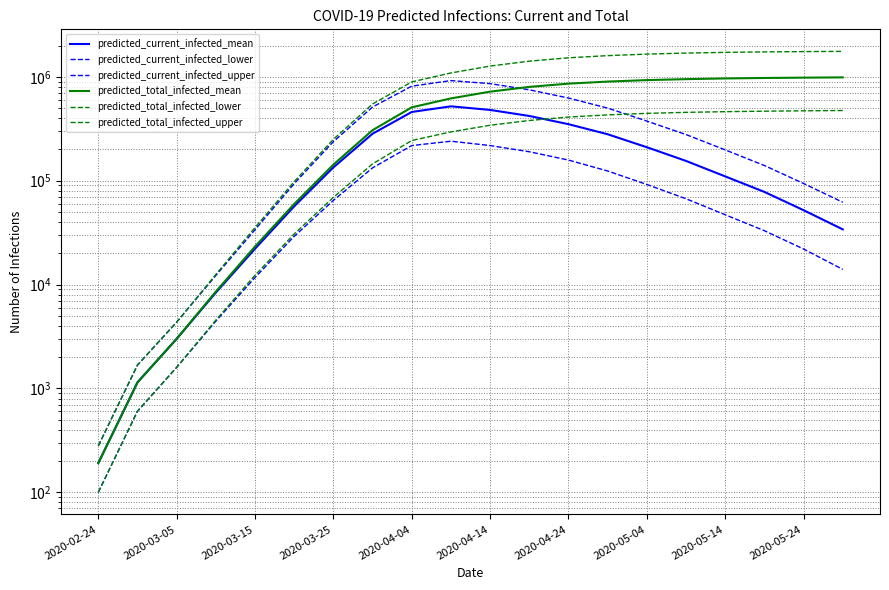

What is the difference between the maximum and minimum values in the predicted_current_infected_mean series?

519809